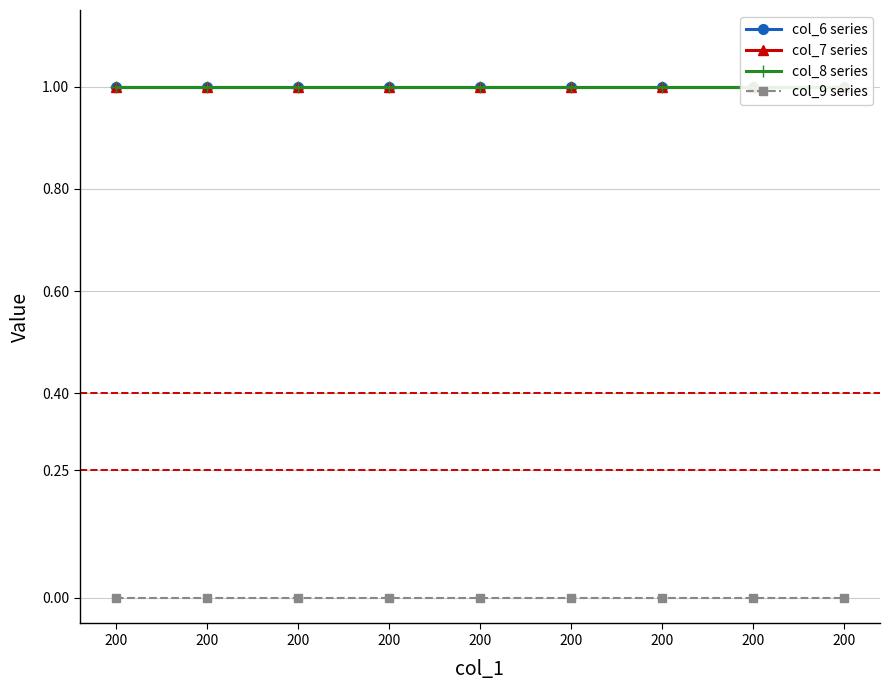

True or false: col_7 series has more than 2 interior local peaks.

False